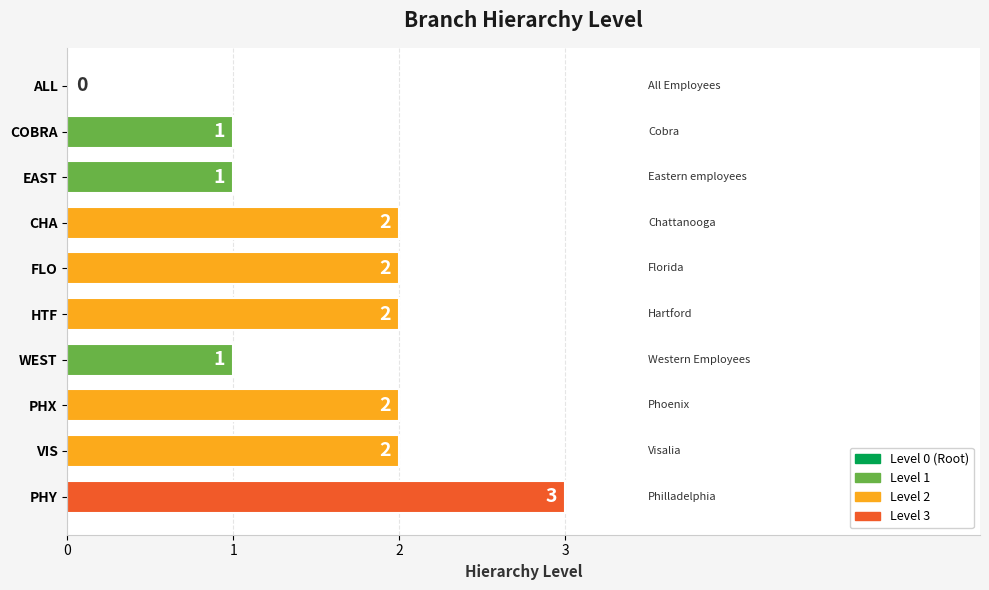

How many categories are shown in the chart?

10